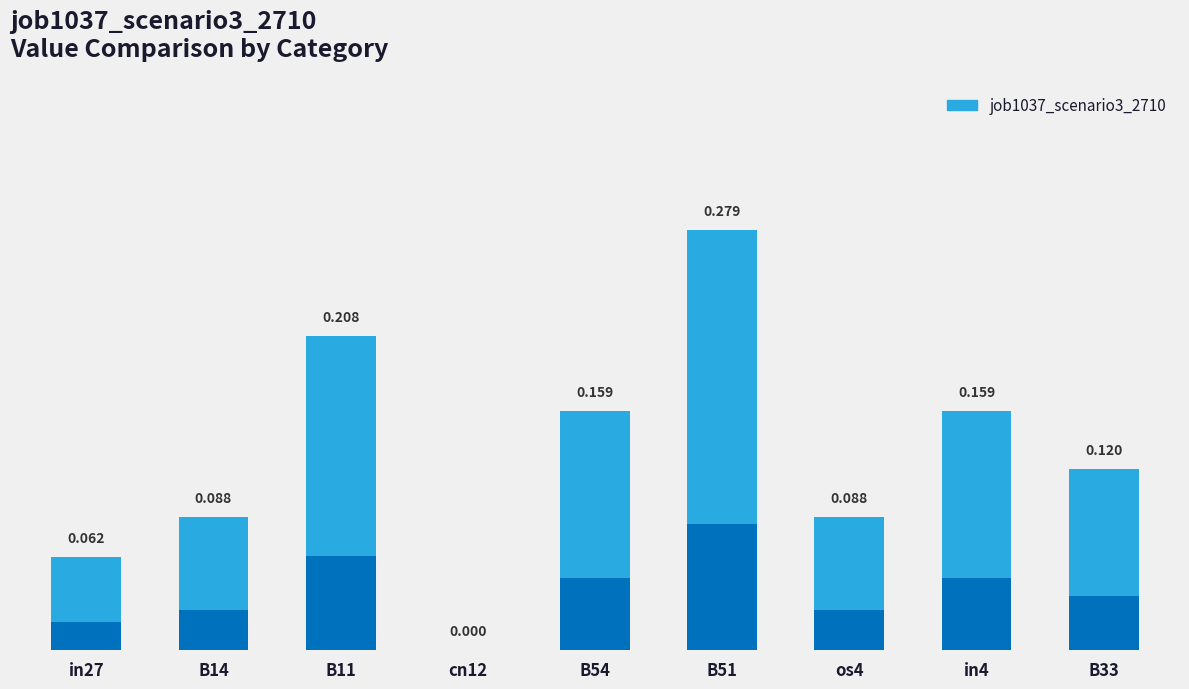

What is the average value?

0.1